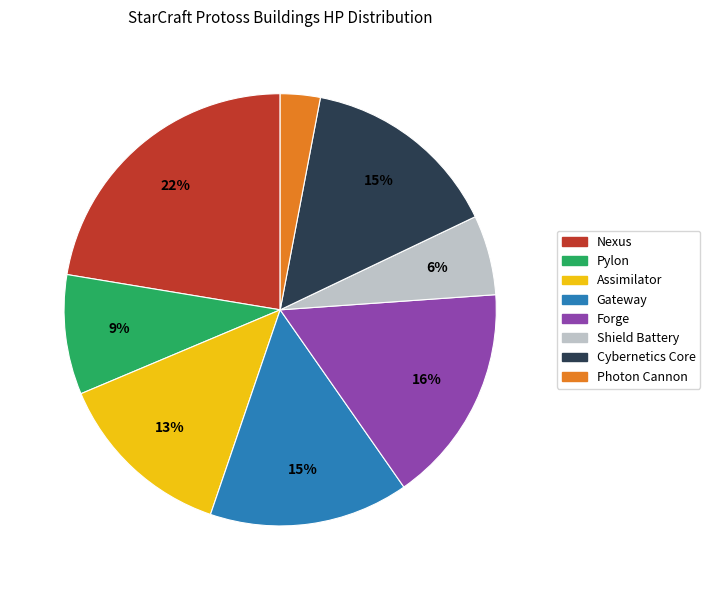

Which category has the biggest portion of the pie?

Nexus